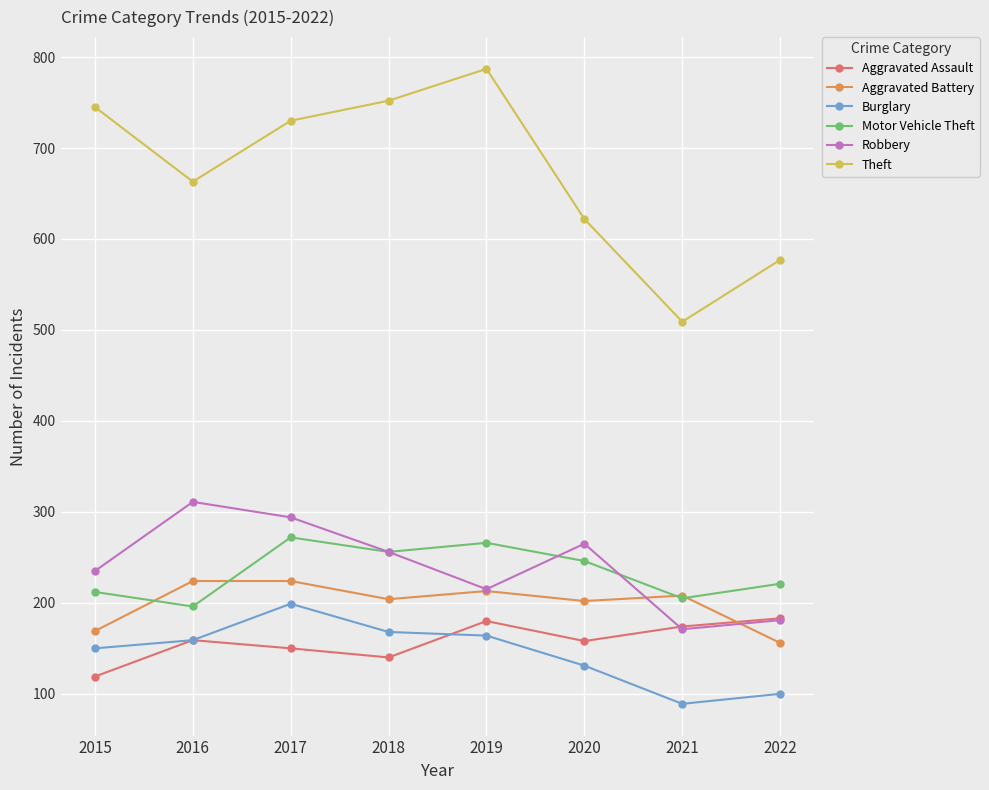

Count the number of categories in the chart.

8